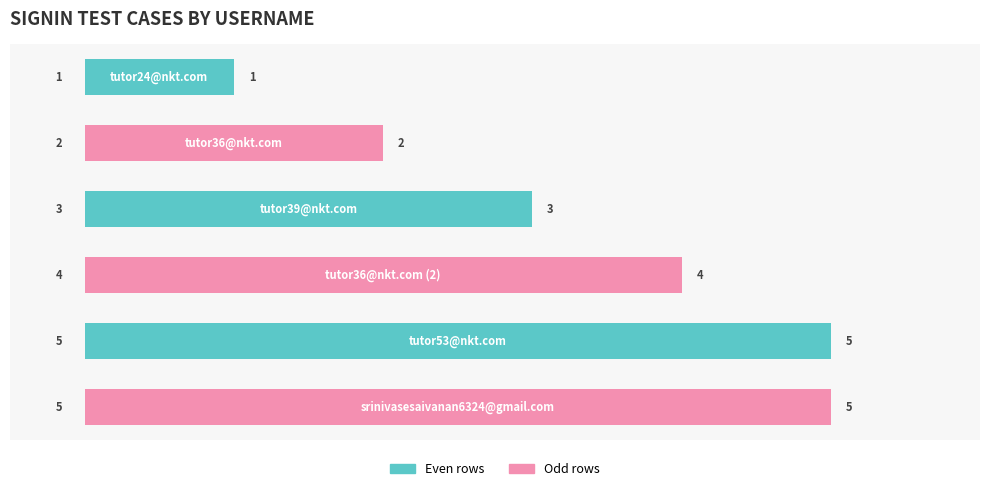

Count the values in the range 2 to 5.

5